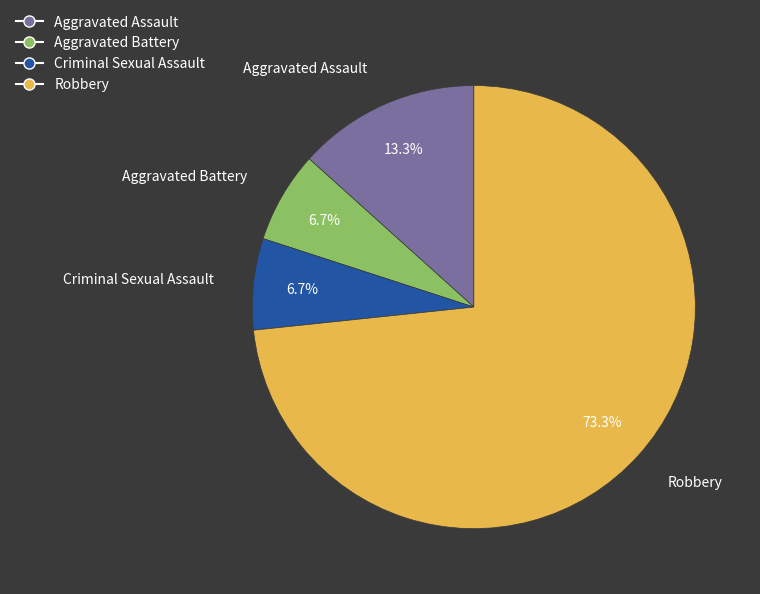

Does Robbery represent more than half of the total?

Yes